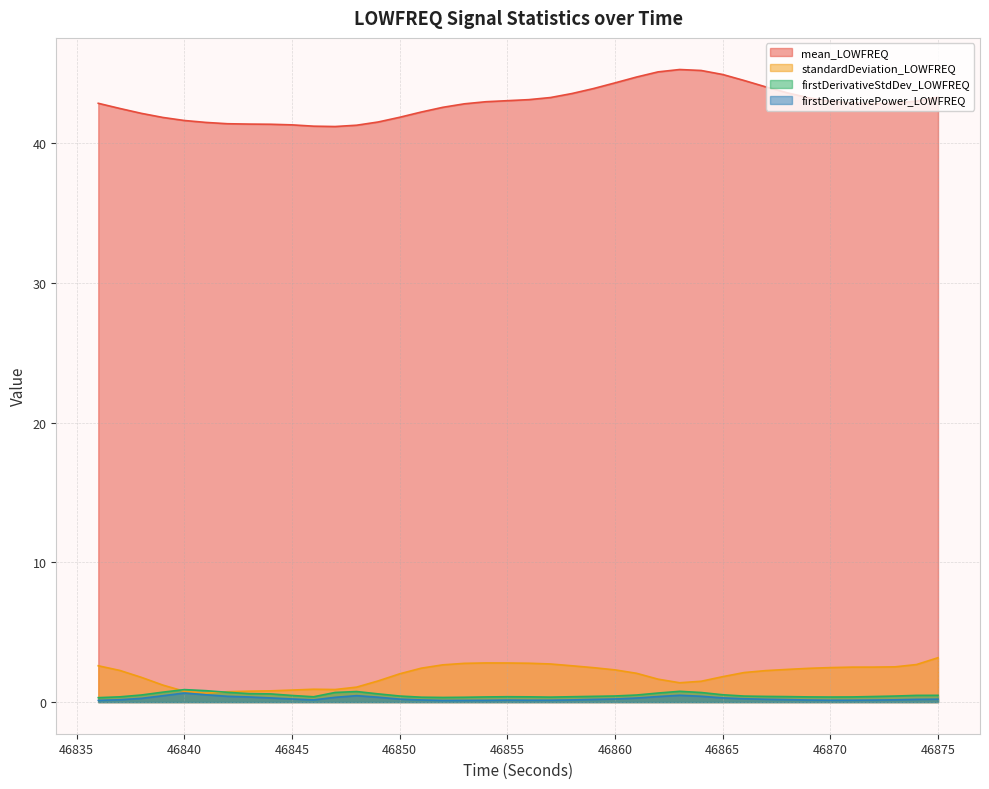

Where is the first local maximum for standardDeviation_LOWFREQ?

46846